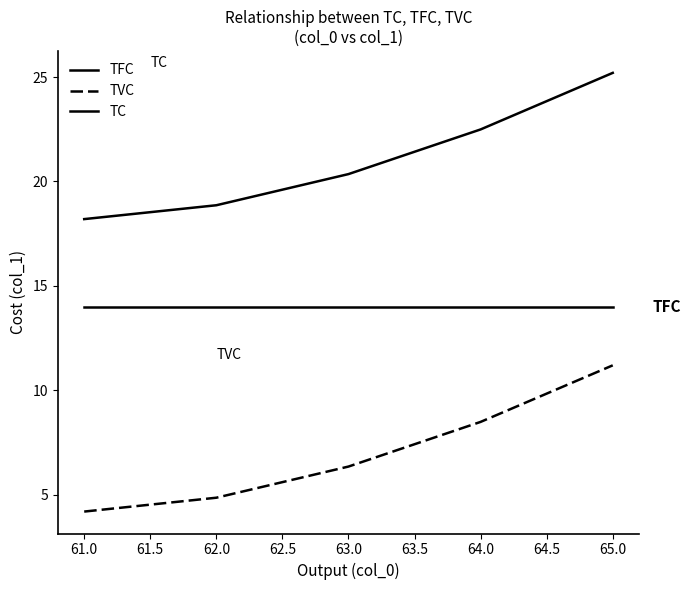

What position from the right is 62.0?

4